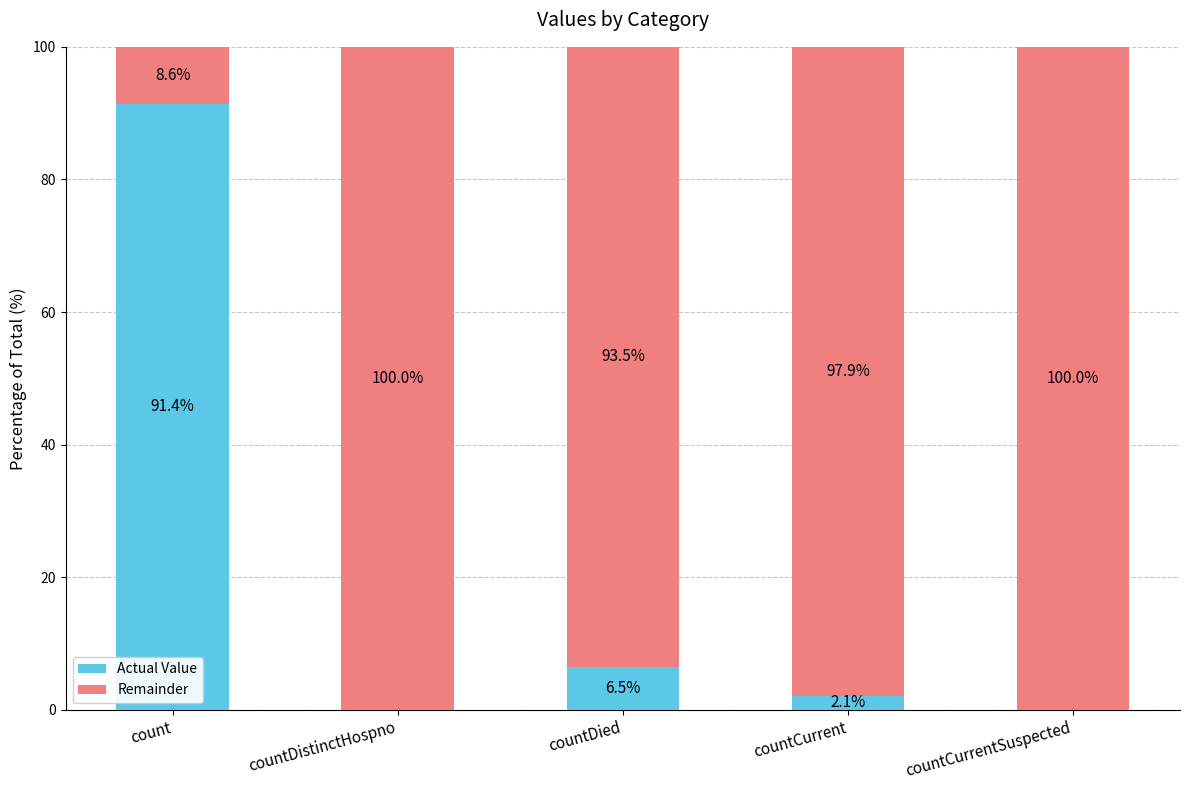

How many values in the Actual Value series exceed 2?

3